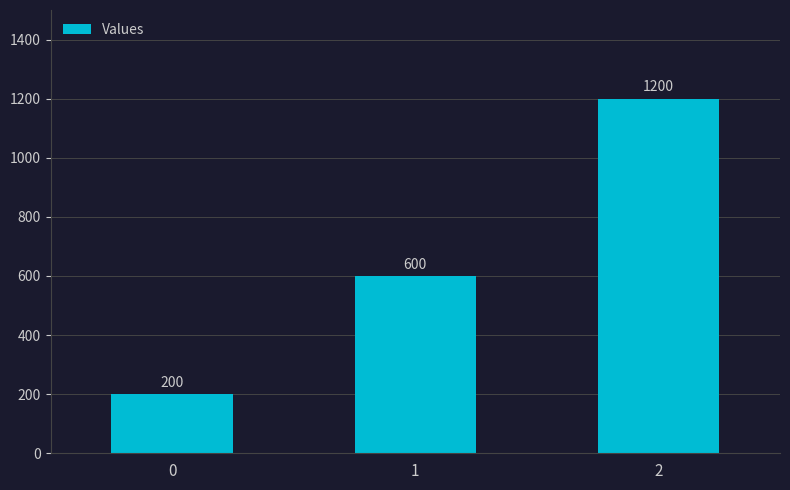

Rank the categories by value from lowest to highest.

0, 1, 2